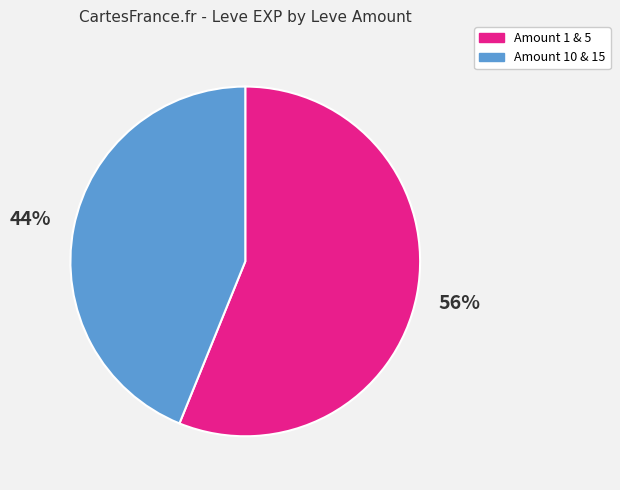

What is the smallest slice in the pie chart?

Amount 10 & 15